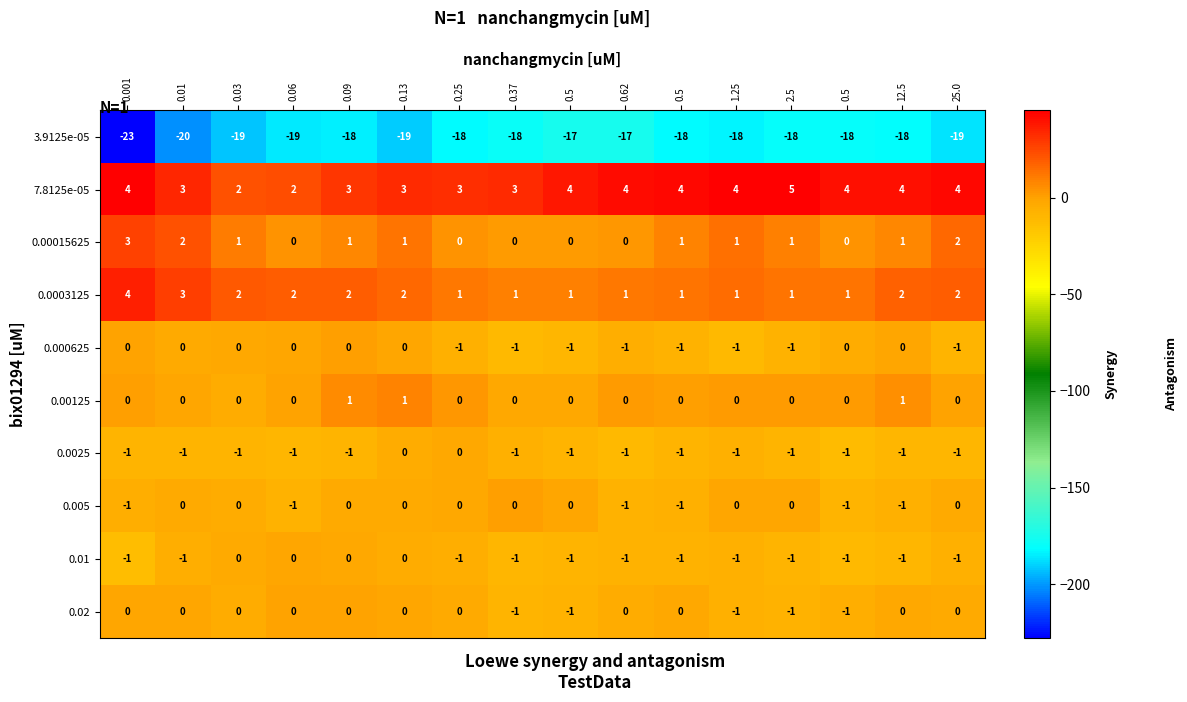

Reading right to left, what are all the values shown in this chart?

3.9125e-05: 25.0=-19.0	12.5=-18.0	0.5=-18.0	2.5=-18.0	1.25=-18.0	0.5=-18.0	0.62=-17.0	0.5=-17.0	0.37=-18.0	0.25=-18.0	0.13=-19.0	0.09=-18.0	0.06=-19.0	0.03=-19.0	0.01=-20.0	0.001=-23.0
7.8125e-05: 25.0=4.0	12.5=4.0	0.5=4.0	2.5=5.0	1.25=4.0	0.5=4.0	0.62=4.0	0.5=4.0	0.37=3.0	0.25=3.0	0.13=3.0	0.09=3.0	0.06=2.0	0.03=2.0	0.01=3.0	0.001=4.0
0.00015625: 25.0=2.0	12.5=1.0	0.5=0.0	2.5=1.0	1.25=1.0	0.5=1.0	0.62=0.0	0.5=0.0	0.37=0.0	0.25=0.0	0.13=1.0	0.09=1.0	0.06=0.0	0.03=1.0	0.01=2.0	0.001=3.0
0.0003125: 25.0=2.0	12.5=2.0	0.5=1.0	2.5=1.0	1.25=1.0	0.5=1.0	0.62=1.0	0.5=1.0	0.37=1.0	0.25=1.0	0.13=2.0	0.09=2.0	0.06=2.0	0.03=2.0	0.01=3.0	0.001=4.0
0.000625: 25.0=-1.0	12.5=0.0	0.5=0.0	2.5=-1.0	1.25=-1.0	0.5=-1.0	0.62=-1.0	0.5=-1.0	0.37=-1.0	0.25=-1.0	0.13=0.0	0.09=0.0	0.06=0.0	0.03=0.0	0.01=0.0	0.001=0.0
0.00125: 25.0=0.0	12.5=1.0	0.5=0.0	2.5=0.0	1.25=0.0	0.5=0.0	0.62=0.0	0.5=0.0	0.37=0.0	0.25=0.0	0.13=1.0	0.09=1.0	0.06=0.0	0.03=0.0	0.01=0.0	0.001=0.0
0.0025: 25.0=-1.0	12.5=-1.0	0.5=-1.0	2.5=-1.0	1.25=-1.0	0.5=-1.0	0.62=-1.0	0.5=-1.0	0.37=-1.0	0.25=0.0	0.13=0.0	0.09=-1.0	0.06=-1.0	0.03=-1.0	0.01=-1.0	0.001=-1.0
0.005: 25.0=0.0	12.5=-1.0	0.5=-1.0	2.5=0.0	1.25=0.0	0.5=-1.0	0.62=-1.0	0.5=0.0	0.37=0.0	0.25=0.0	0.13=0.0	0.09=0.0	0.06=-1.0	0.03=0.0	0.01=0.0	0.001=-1.0
0.01: 25.0=-1.0	12.5=-1.0	0.5=-1.0	2.5=-1.0	1.25=-1.0	0.5=-1.0	0.62=-1.0	0.5=-1.0	0.37=-1.0	0.25=-1.0	0.13=0.0	0.09=0.0	0.06=0.0	0.03=0.0	0.01=-1.0	0.001=-1.0
0.02: 25.0=0.0	12.5=0.0	0.5=-1.0	2.5=-1.0	1.25=-1.0	0.5=0.0	0.62=0.0	0.5=-1.0	0.37=-1.0	0.25=0.0	0.13=0.0	0.09=0.0	0.06=0.0	0.03=0.0	0.01=0.0	0.001=0.0